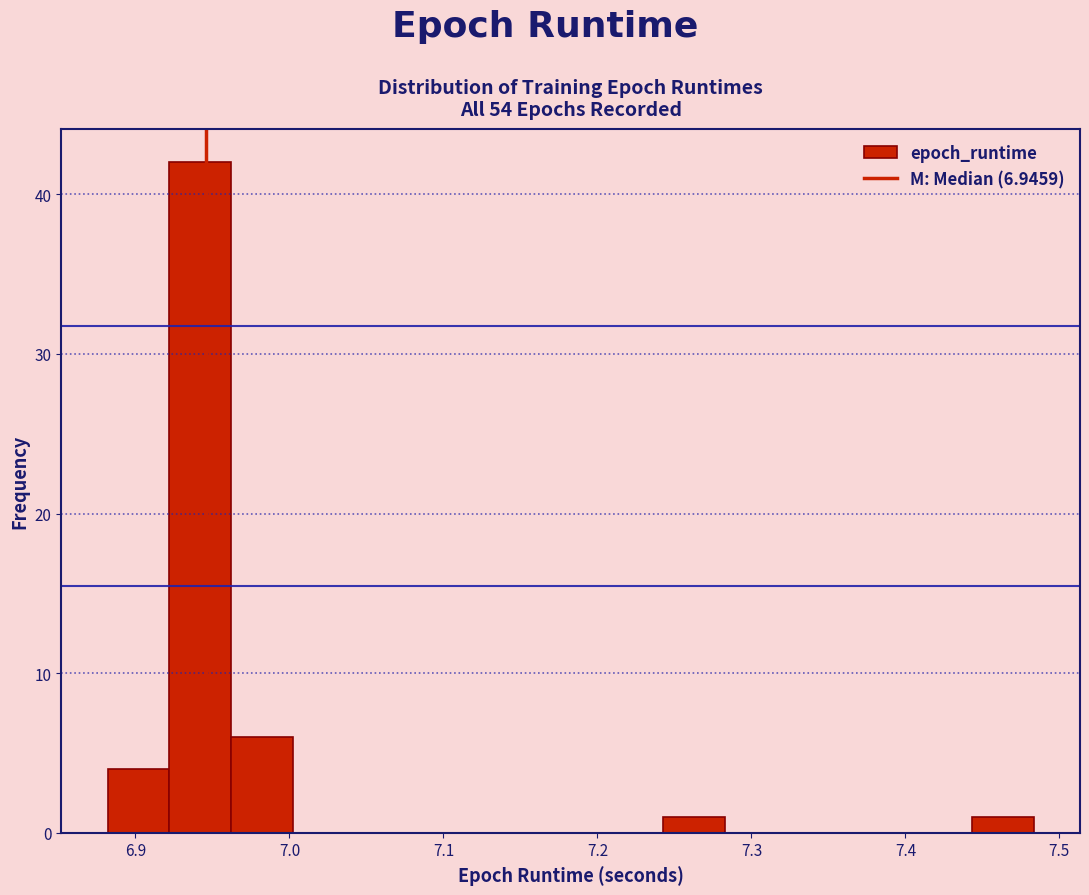

Reading left to right, list every bar in this chart as the range it spans on the x-axis followed by its height. Neither the bar edges nor the heights are printed on the chart, so give them approximately, as read against the axes.

6.88 to 6.92: 4
6.92 to 6.96: 42
6.96 to 7.00: 6
7.00 to 7.04: 0
7.04 to 7.08: 0
7.08 to 7.12: 0
7.12 to 7.16: 0
7.16 to 7.20: 0
7.20 to 7.24: 0
7.24 to 7.28: 1
7.28 to 7.32: 0
7.32 to 7.36: 0
7.36 to 7.40: 0
7.40 to 7.44: 0
7.44 to 7.48: 1